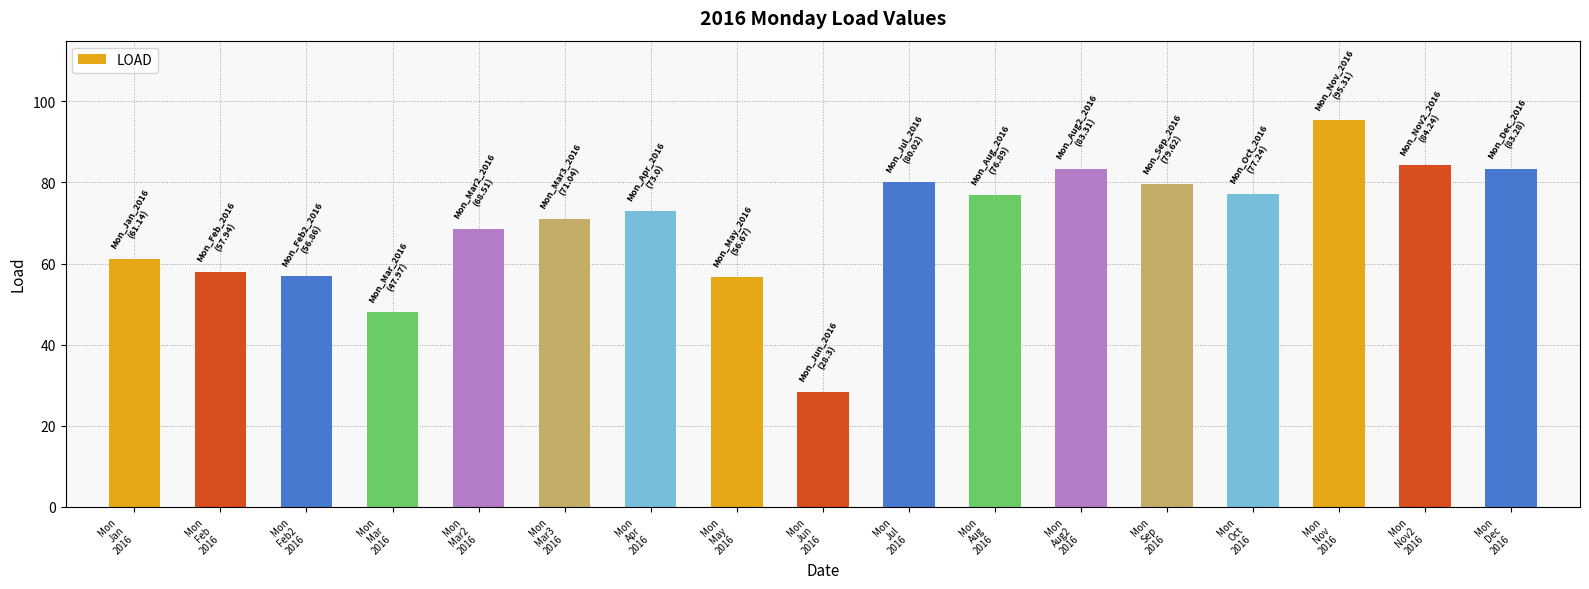

How many distinct data groups are displayed?

1